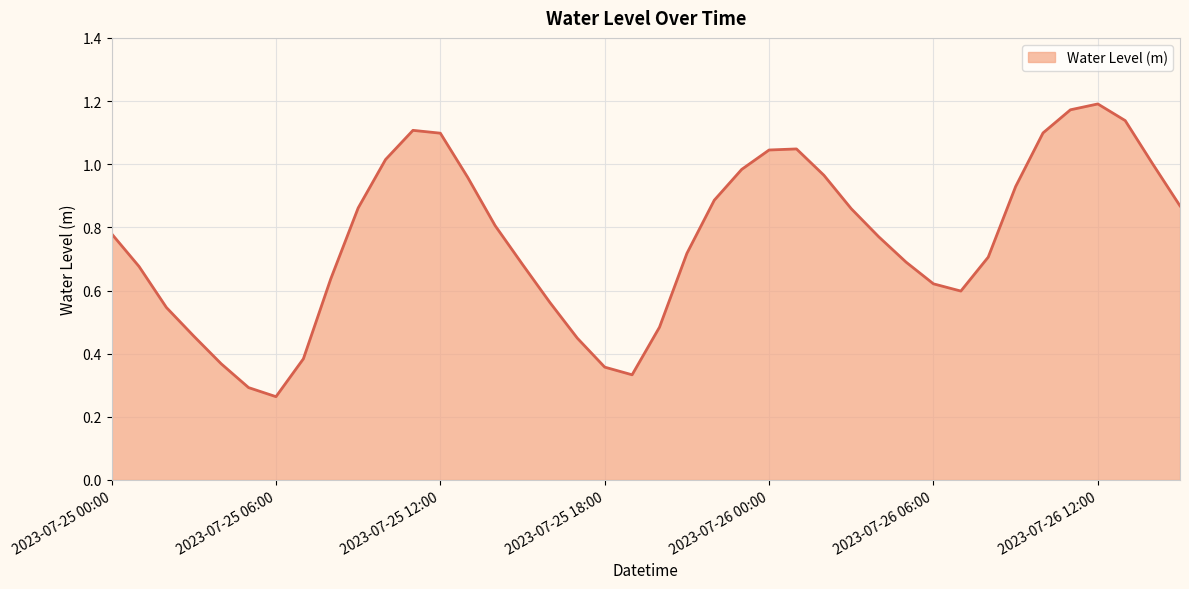

Reading right to left, extract all data points from this chart.

2023-07-26 15:00=0.9	2023-07-26 14:00=1.0	2023-07-26 13:00=1.1	2023-07-26 12:00=1.2	2023-07-26 11:00=1.2	2023-07-26 10:00=1.1	2023-07-26 09:00=0.9	2023-07-26 08:00=0.7	2023-07-26 07:00=0.6	2023-07-26 06:00=0.6	2023-07-26 05:00=0.7	2023-07-26 04:00=0.8	2023-07-26 03:00=0.9	2023-07-26 02:00=1.0	2023-07-26 01:00=1.0	2023-07-26 00:00=1.0	2023-07-25 23:00=1.0	2023-07-25 22:00=0.9	2023-07-25 21:00=0.7	2023-07-25 20:00=0.5	2023-07-25 19:00=0.3	2023-07-25 18:00=0.4	2023-07-25 17:00=0.4	2023-07-25 16:00=0.6	2023-07-25 15:00=0.7	2023-07-25 14:00=0.8	2023-07-25 13:00=1.0	2023-07-25 12:00=1.1	2023-07-25 11:00=1.1	2023-07-25 10:00=1.0	2023-07-25 09:00=0.9	2023-07-25 08:00=0.6	2023-07-25 07:00=0.4	2023-07-25 06:00=0.3	2023-07-25 05:00=0.3	2023-07-25 04:00=0.4	2023-07-25 03:00=0.5	2023-07-25 02:00=0.5	2023-07-25 01:00=0.7	2023-07-25 00:00=0.8